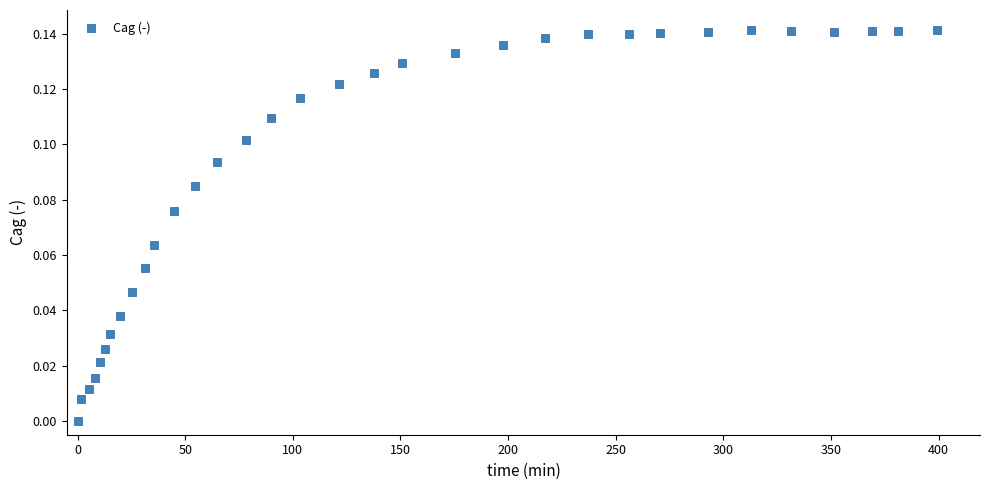

What is the range of X values (max minus min)?

399.3